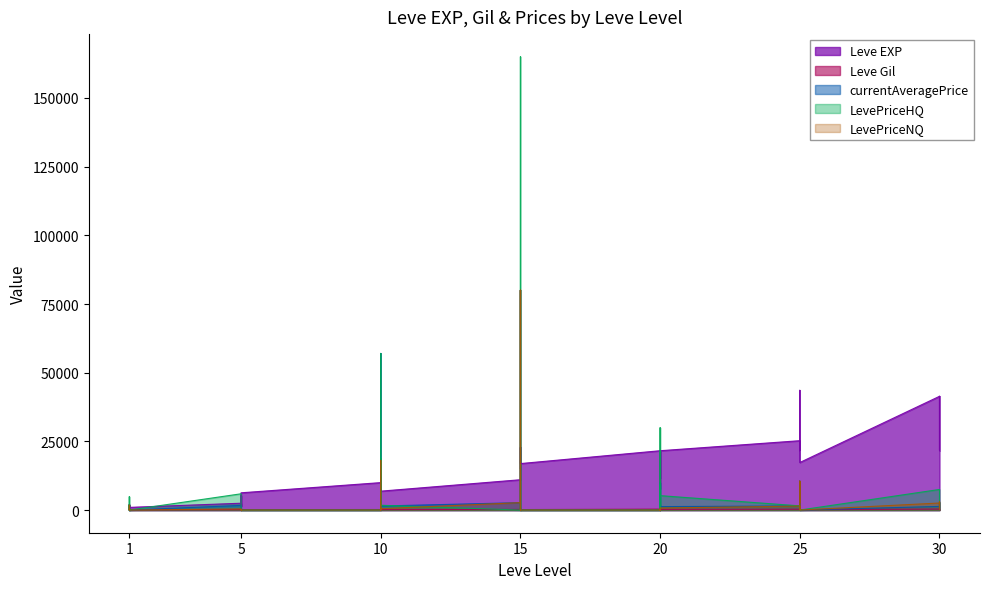

At which category does LevePriceHQ reach its first local peak?

1